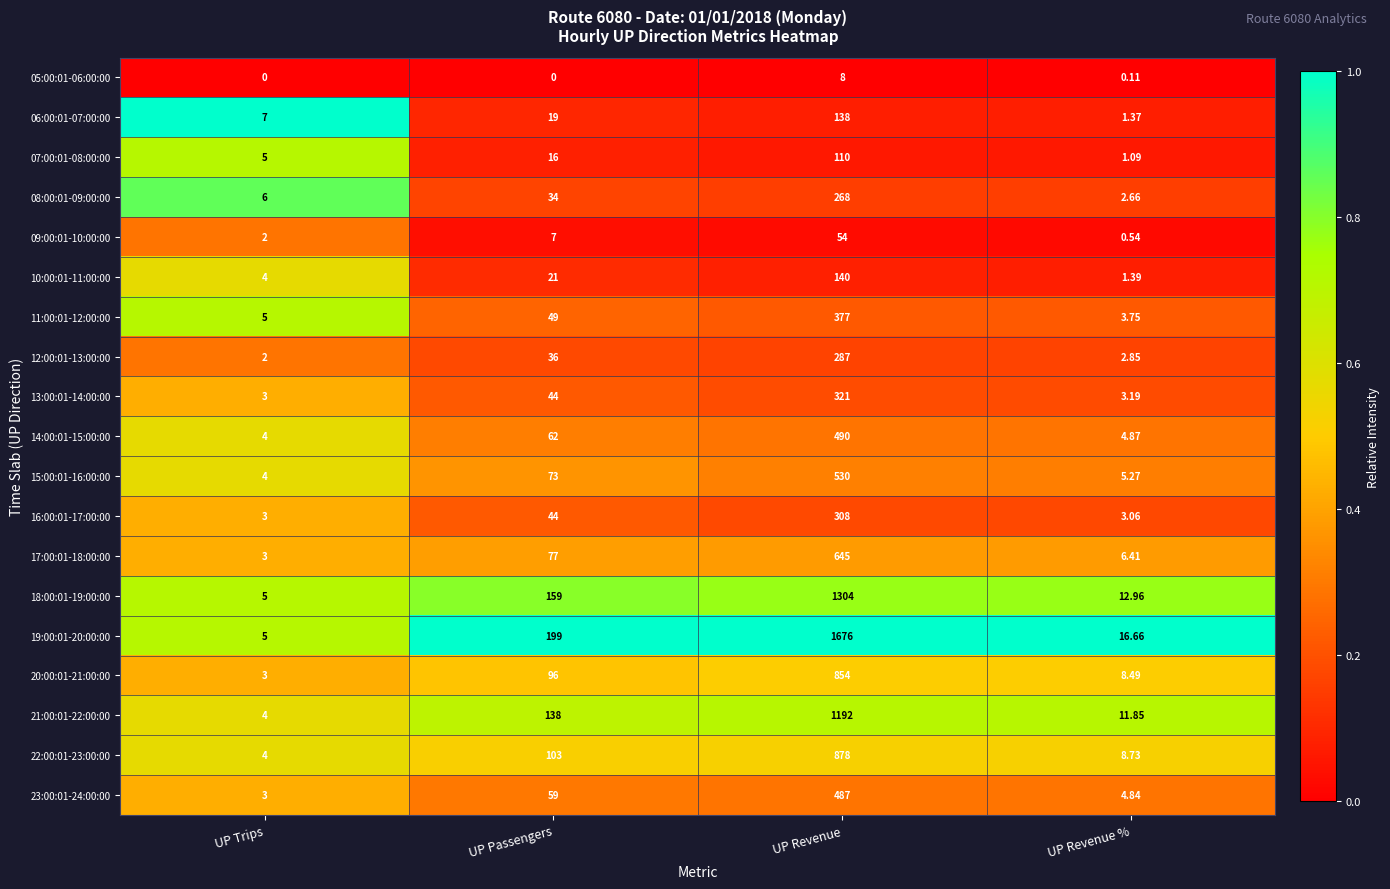

Is the value of 18:00:01-19:00:00 at UP Revenue % greater than the value of 20:00:01-21:00:00 at UP Passengers?

No